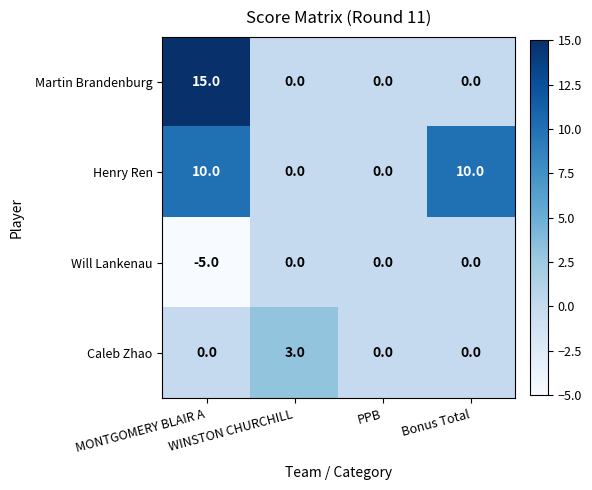

What is the difference between the maximum and minimum values in the Henry Ren series?

10